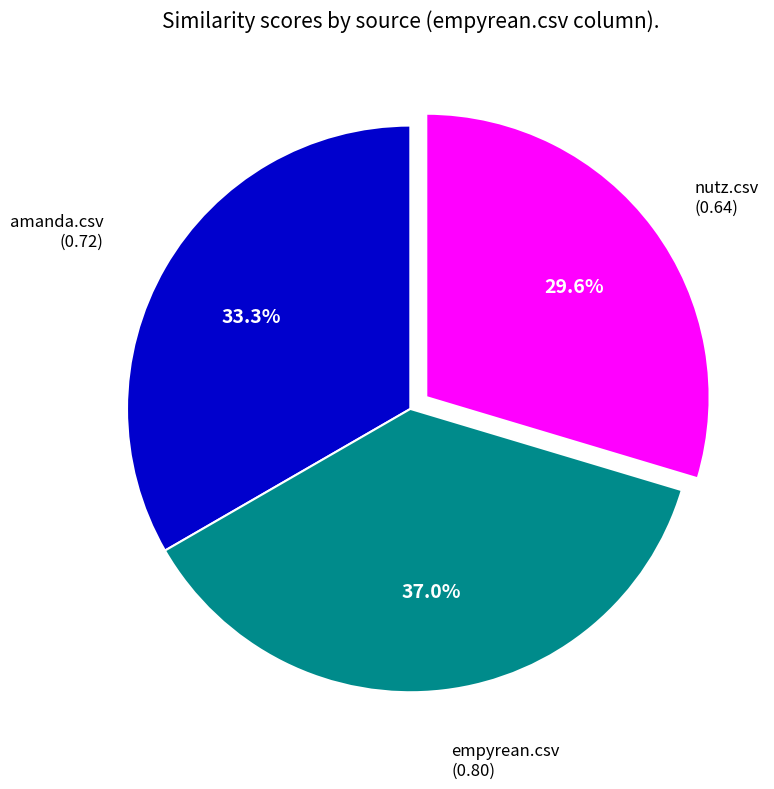

Is there a majority slice in this chart?

No